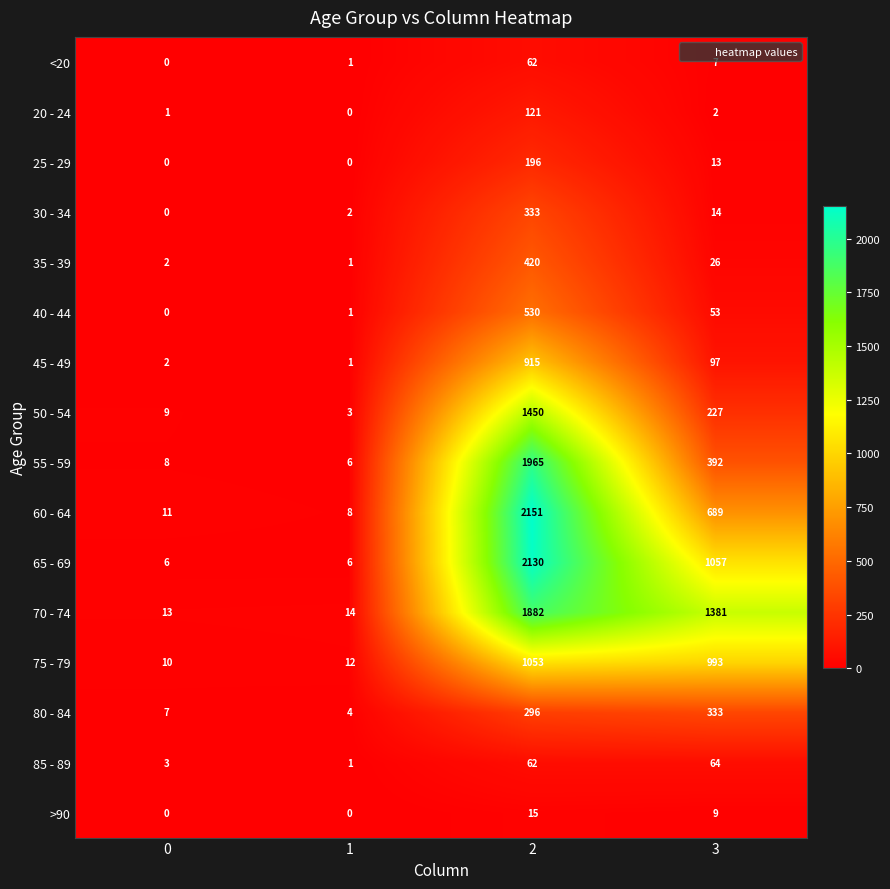

At how many categories does at least one series exceed 751?

2